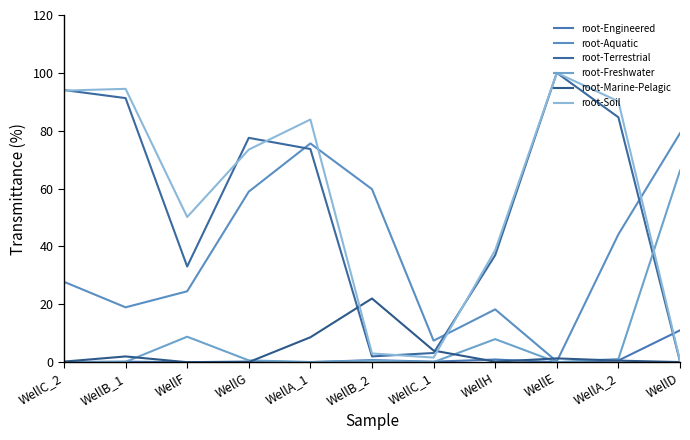

Which series has the widest spread of values?

root-Terrestrial